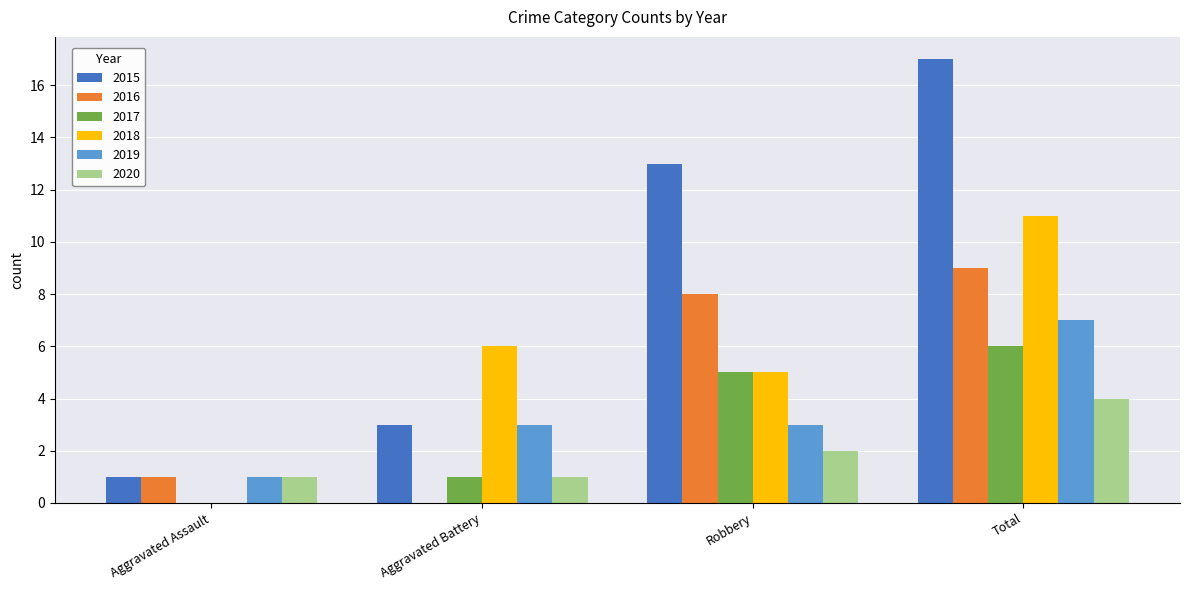

At which category is the sum across all series the highest?

Total